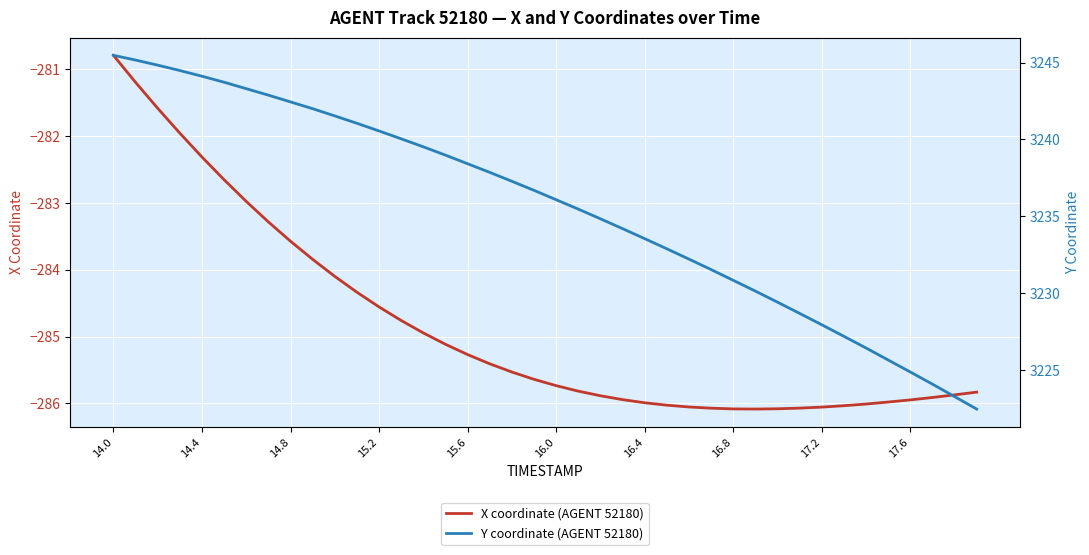

True or false: X coordinate (AGENT 52180) has a value of -79.9 at 17.6.

False